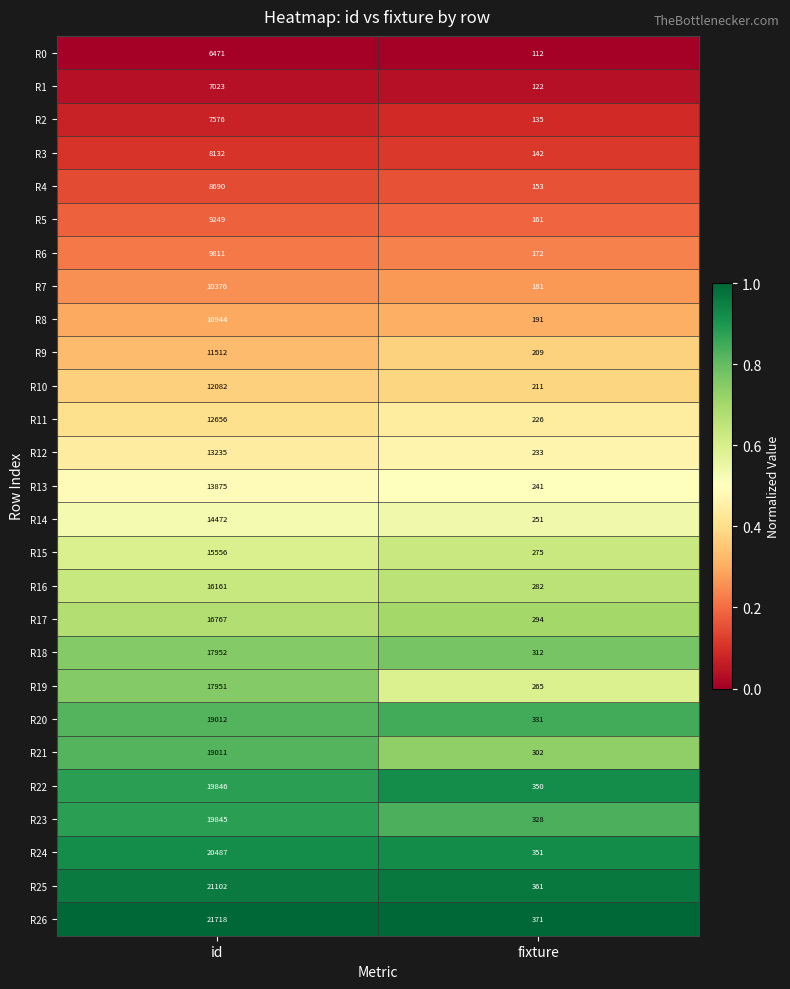

At which category is the sum across all series the highest?

id